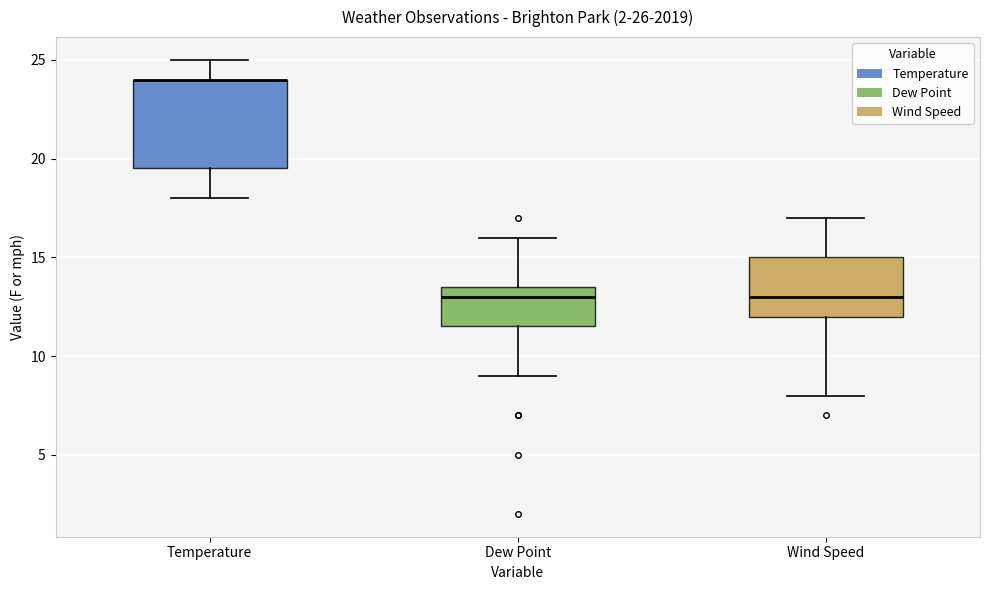

Comparing the boxes themselves (not the whiskers), which one is the tallest?

Temperature